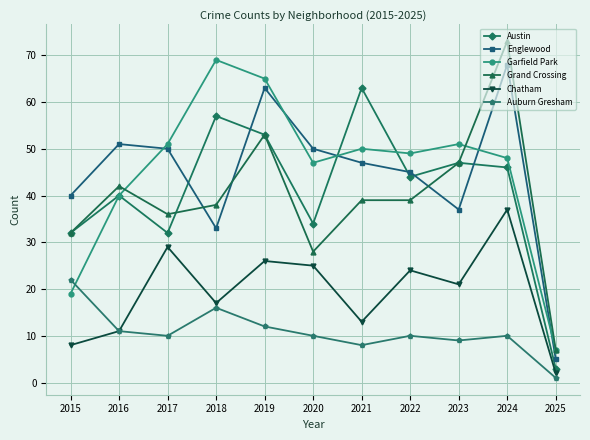

What is the difference between the maximum and second lowest values in the Chatham series?

29